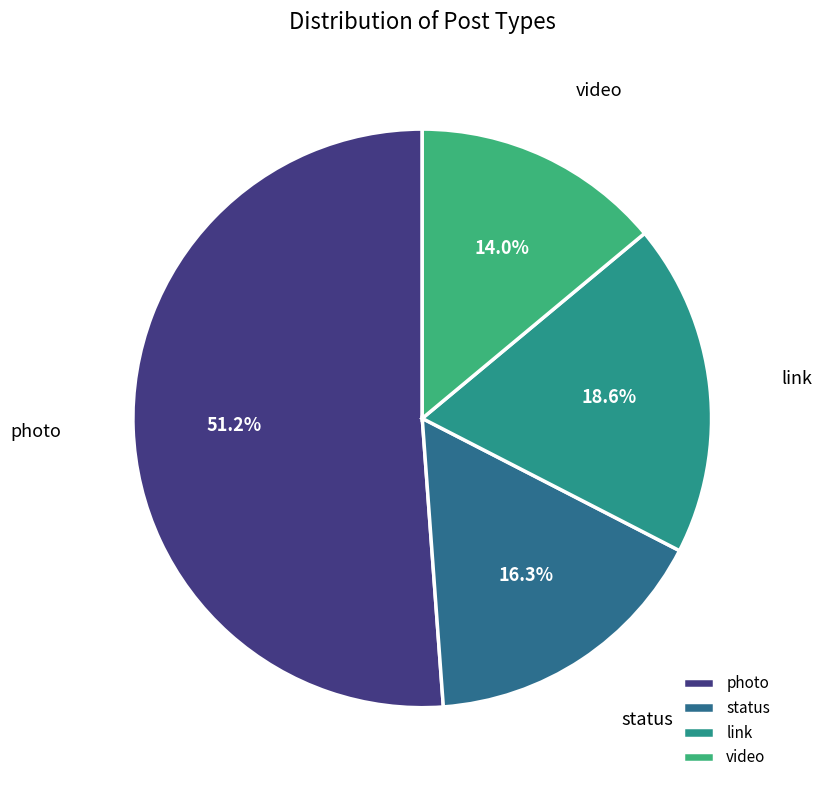

Is it true that status is 16% of the pie?

True